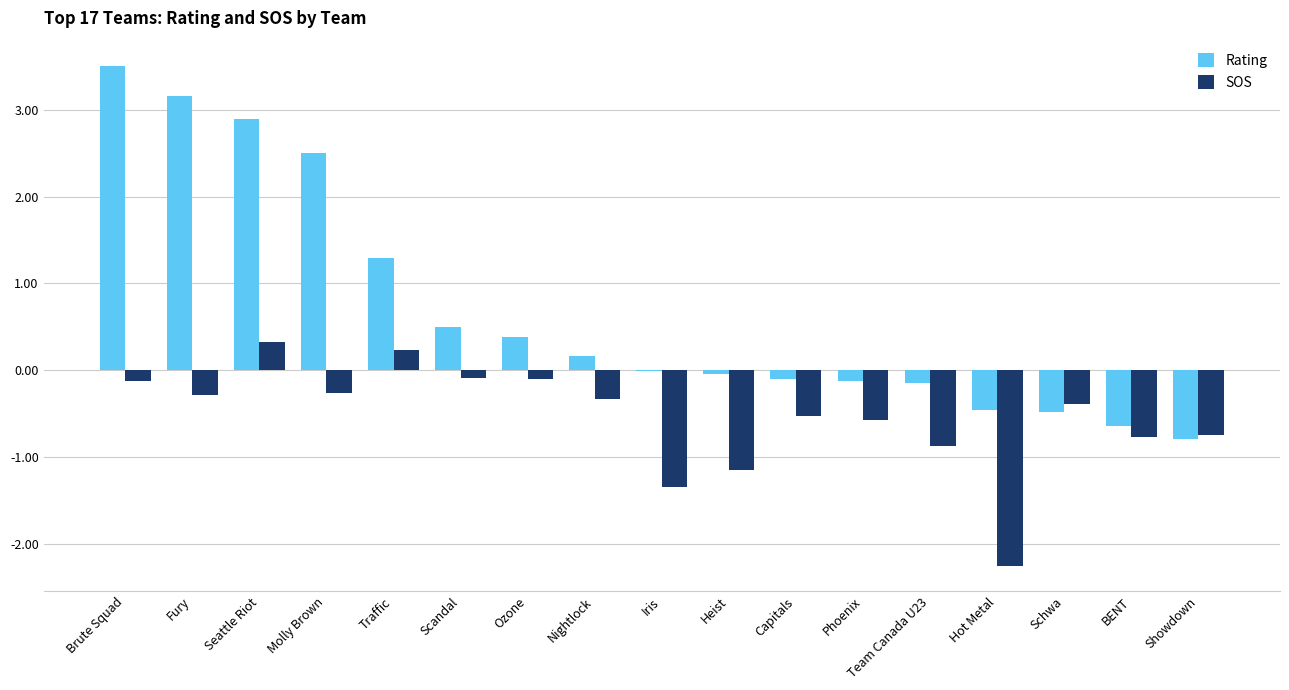

What is the sum of all SOS values?

-9.3